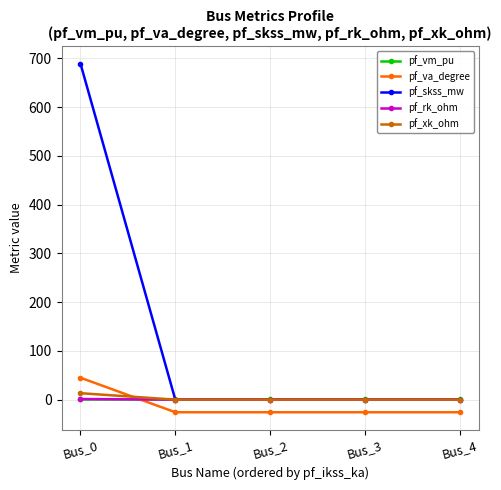

True or false: pf_va_degree and pf_skss_mw cross at least once.

False